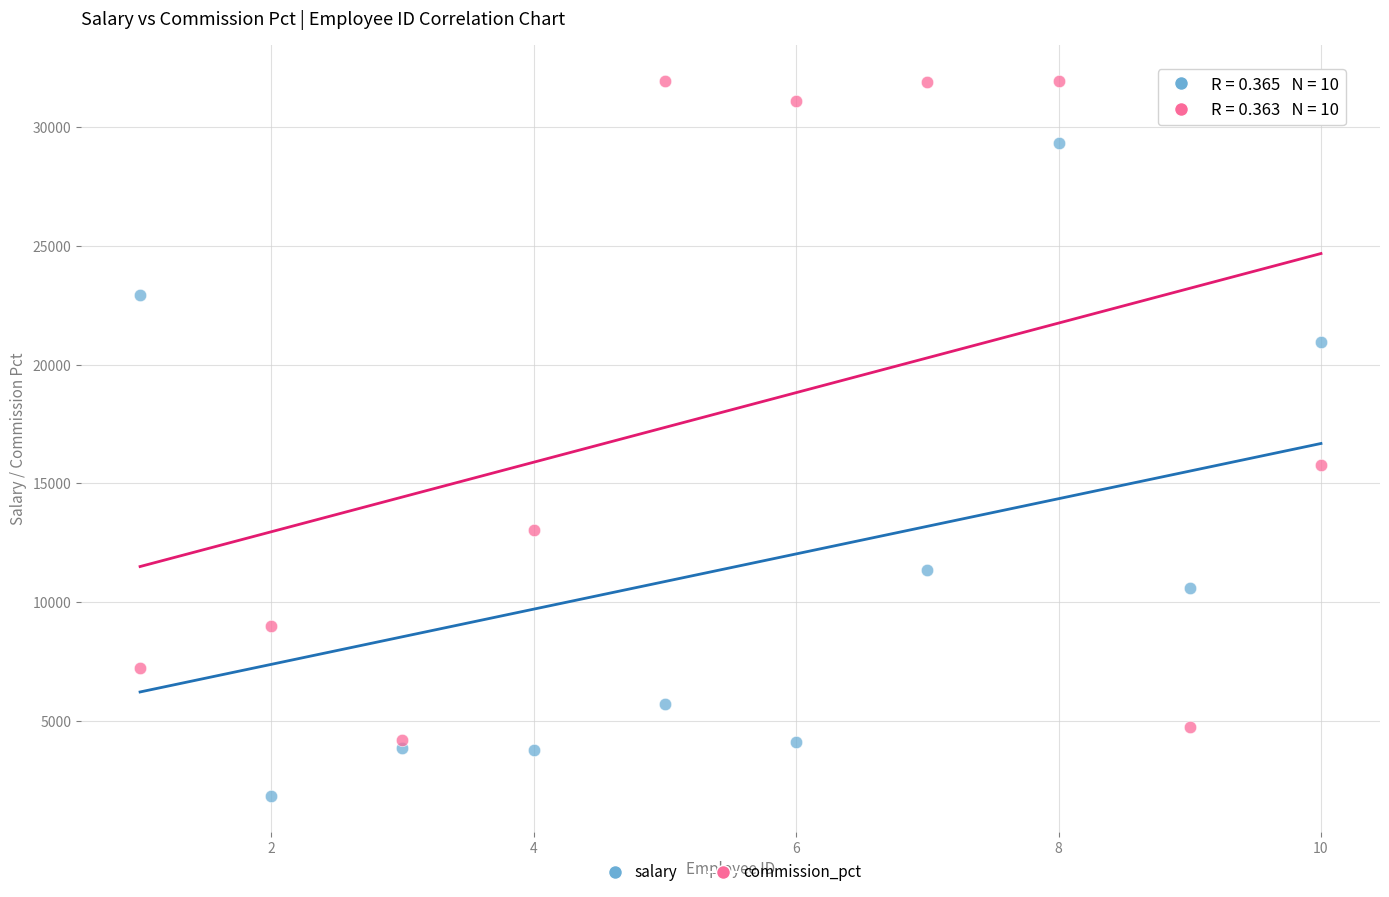

Which series contains the highest Y value?

commission_pct